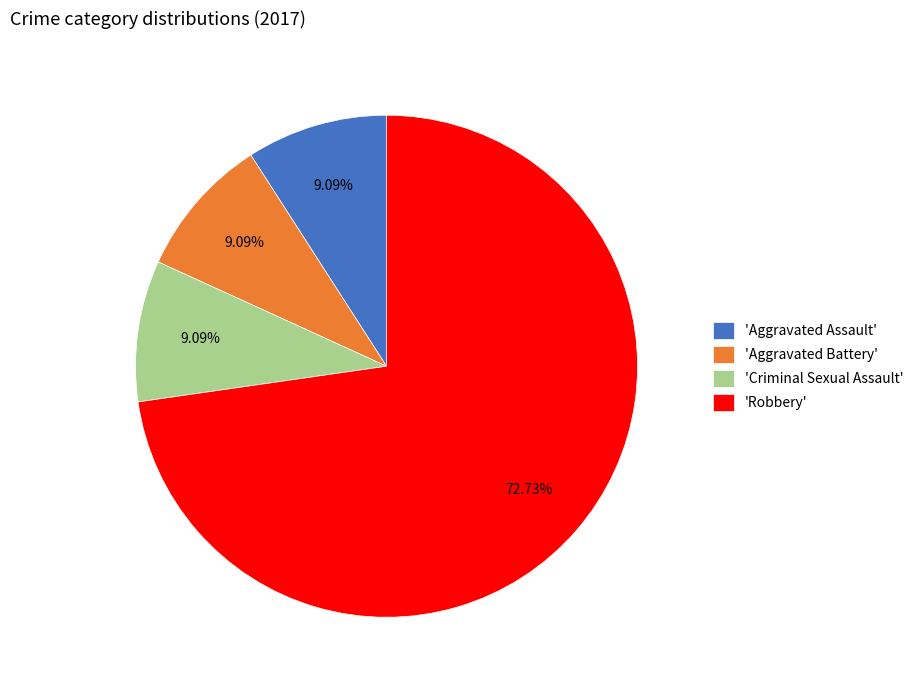

Which category accounts for the majority?

'Robbery'